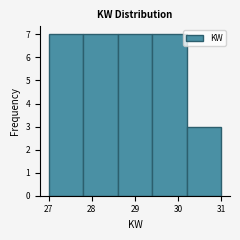

Reading left to right, list every bar in this chart as the range it spans on the x-axis followed by its height. The values are not printed on the chart, so give them approximately, as read against the axis.

27.0 to 27.8: 7
27.8 to 28.6: 7
28.6 to 29.4: 7
29.4 to 30.2: 7
30.2 to 31.0: 3